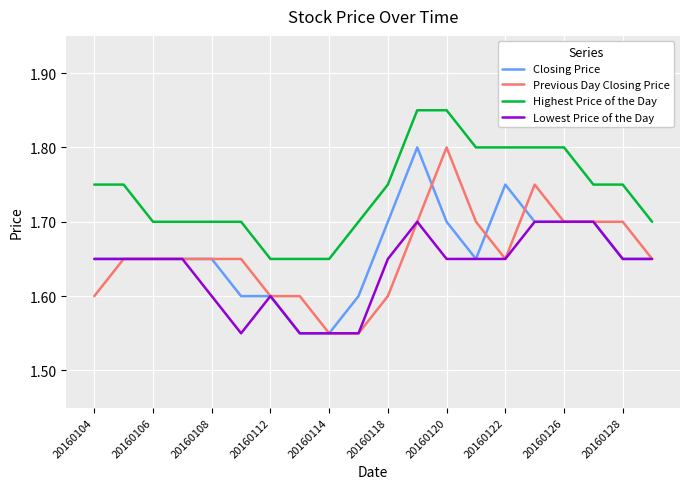

True or false: Previous Day Closing Price has more than 1 points higher than both neighbors.

True